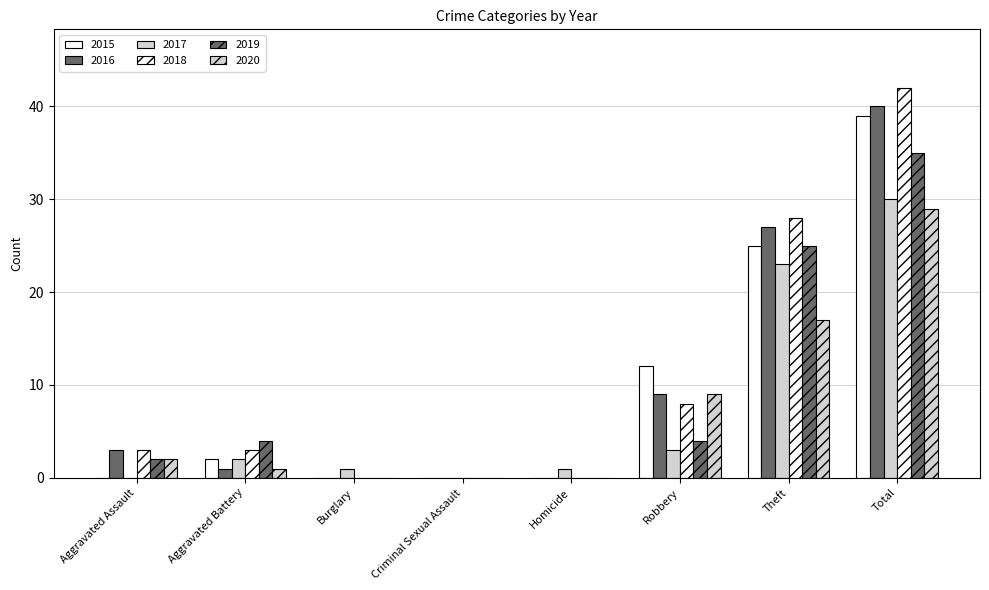

How many series are shown in this chart?

6